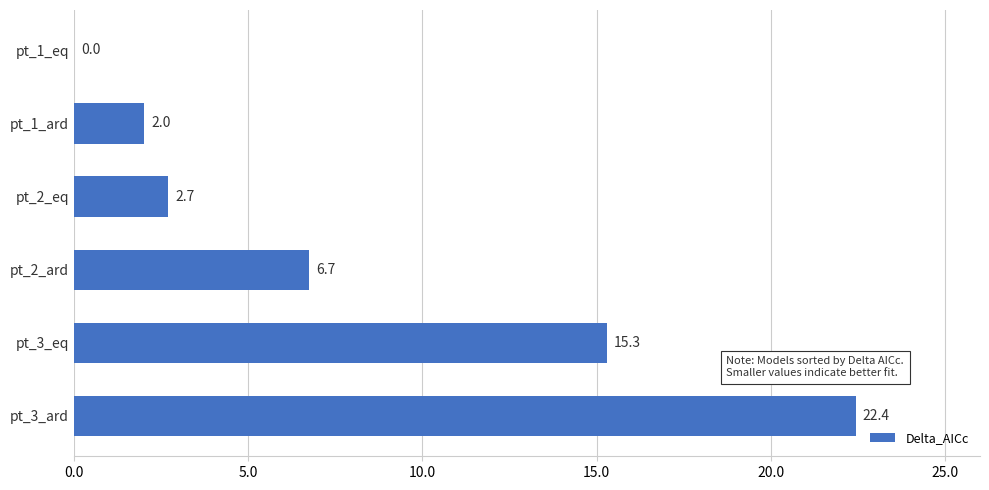

What is the change in value from pt_2_ard to pt_2_eq?

-4.0